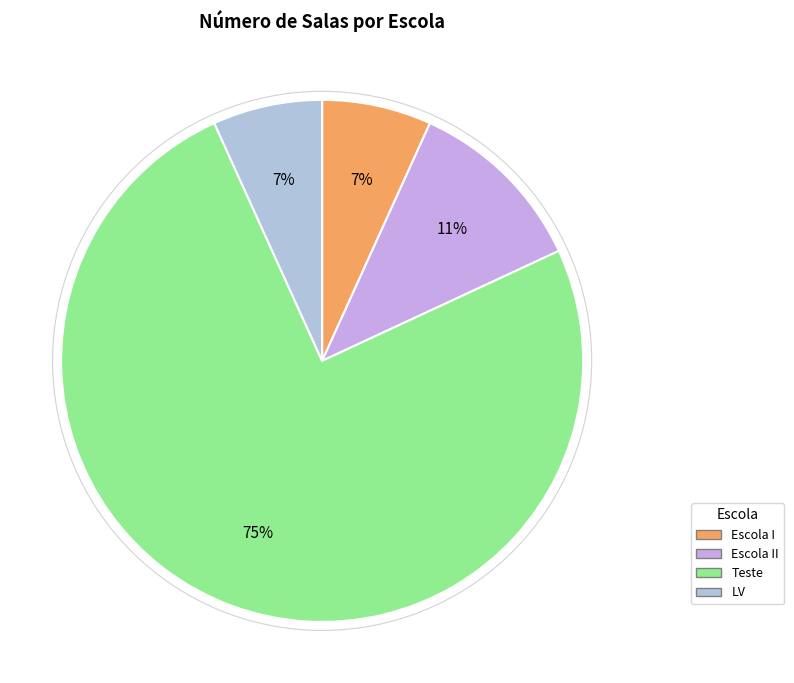

What portion of the pie excludes LV?

93.2%